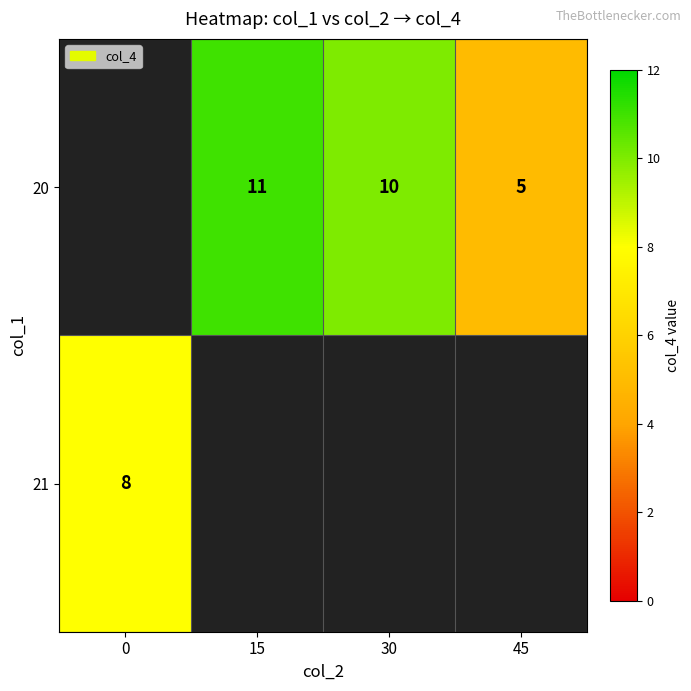

The value of 20 at 15 is 11. True or false?

True